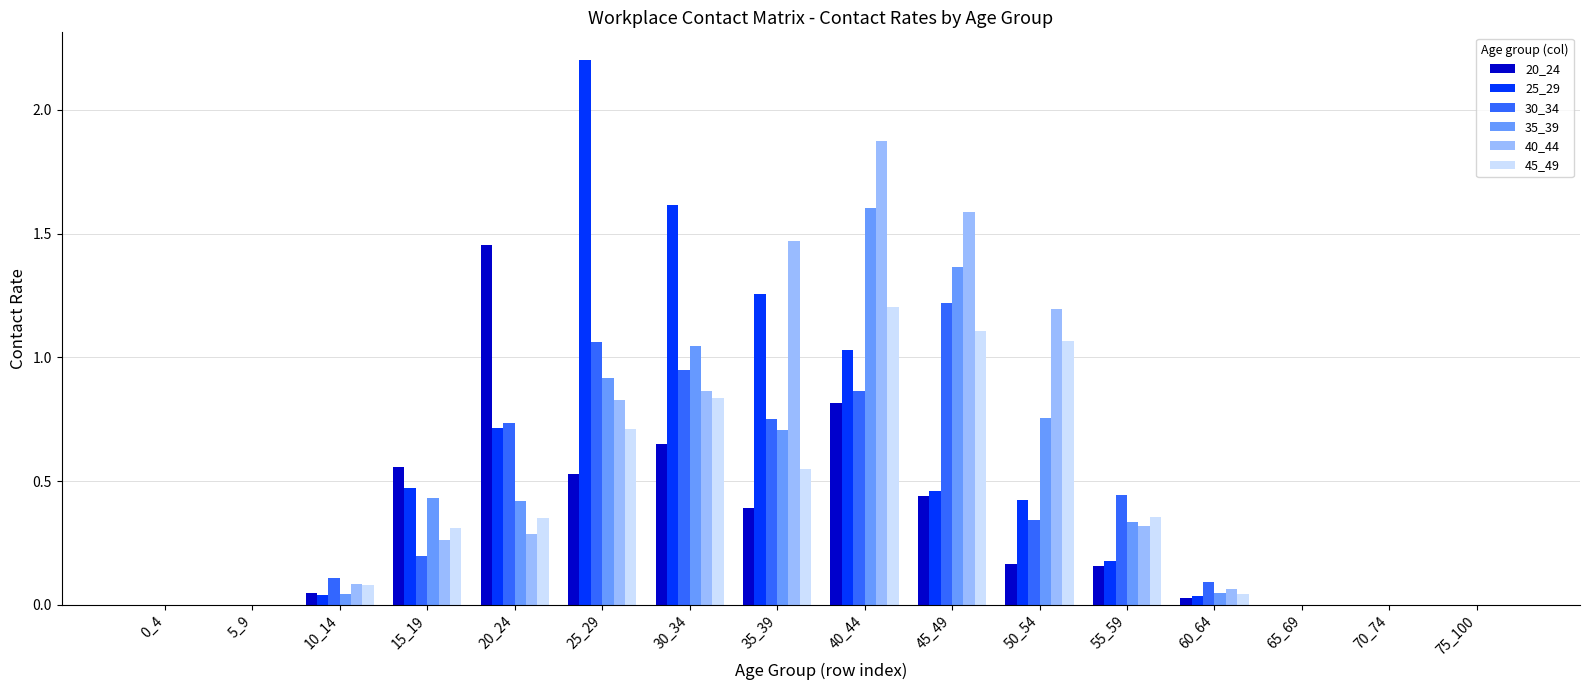

How many data points does each series have?

16